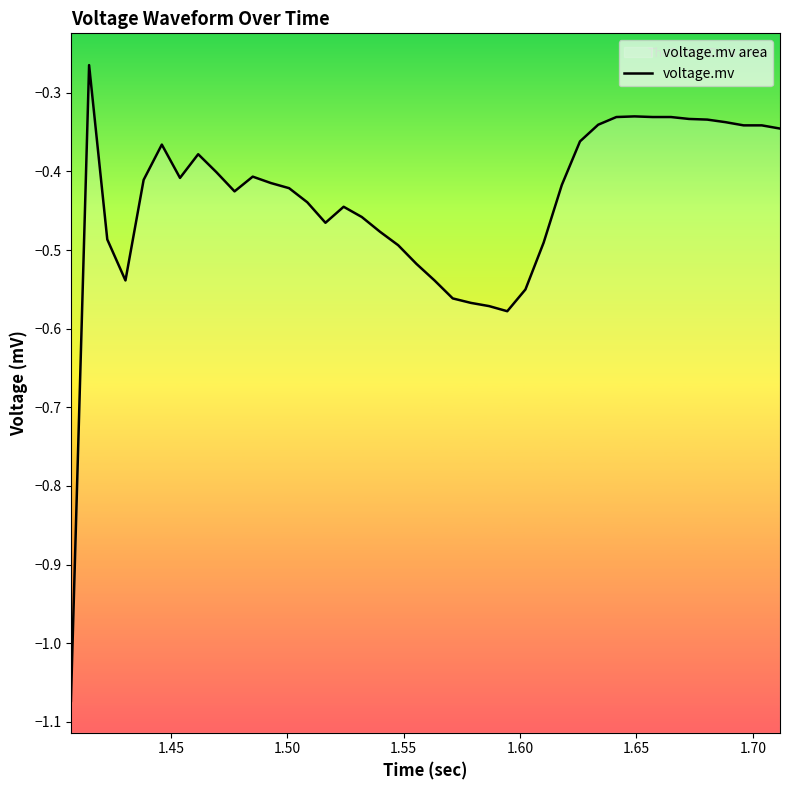

What is the smallest value displayed?

-1.1